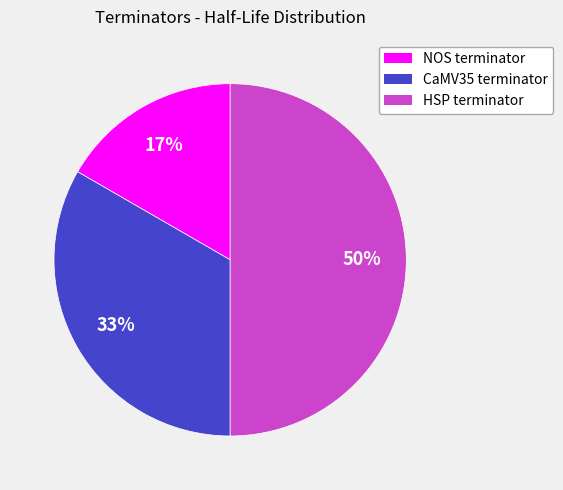

Is CaMV35 terminator the majority of the pie?

No